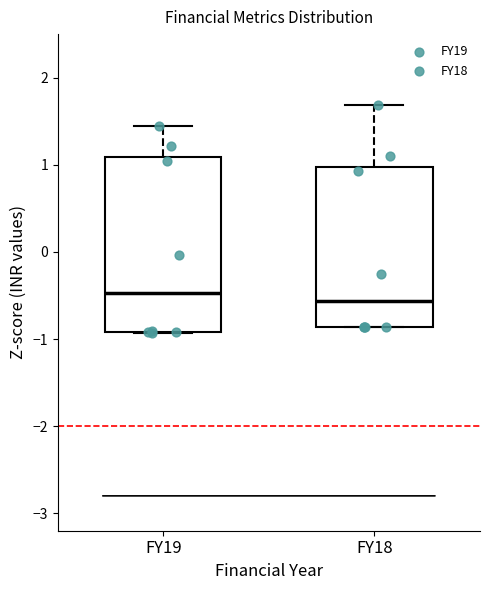

Reading left to right, read every box against the y-axis: the position of its median line, the range the box covers, and the ends of its whiskers. The values are not printed on the chart, so give them approximately, as read against the axis.

FY19: median -0.5, box -0.9 to 1.1, whiskers -0.9 to 1.4
FY18: median -0.6, box -0.9 to 1.0, whiskers -0.9 to 1.7